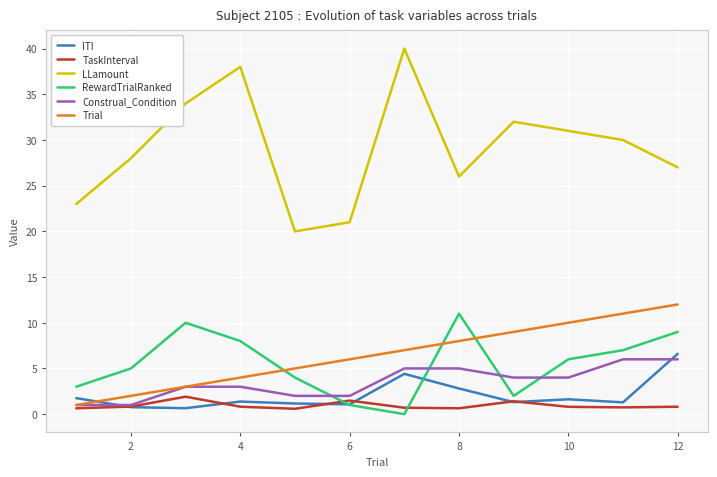

Which series has the largest total across all categories?

LLamount